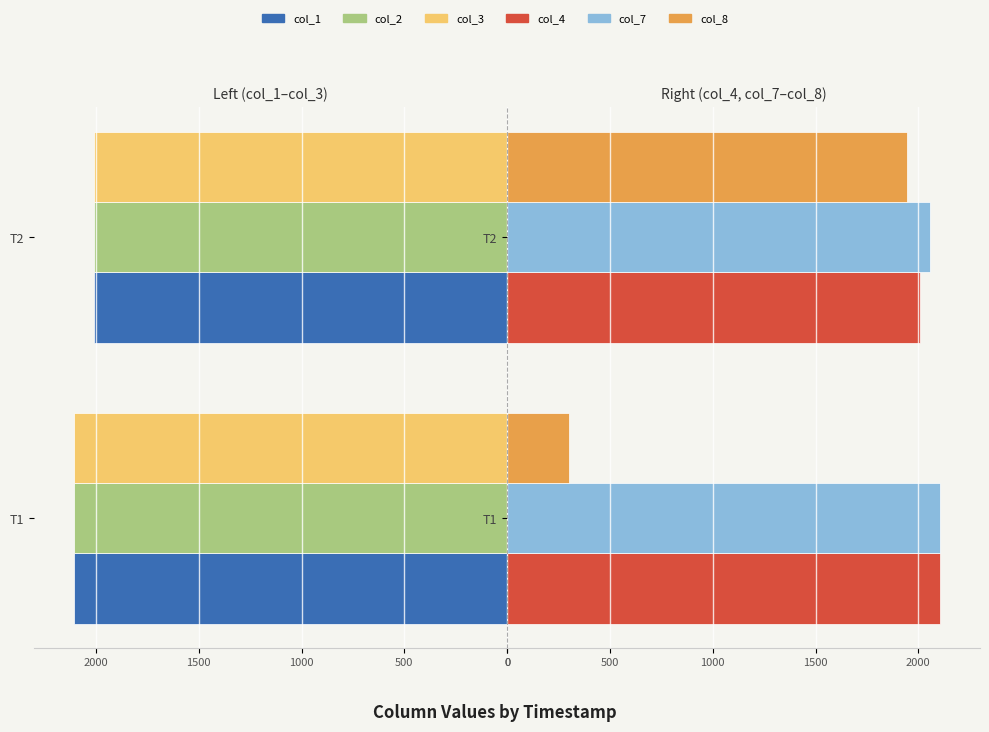

Count the number of data series in this chart.

6